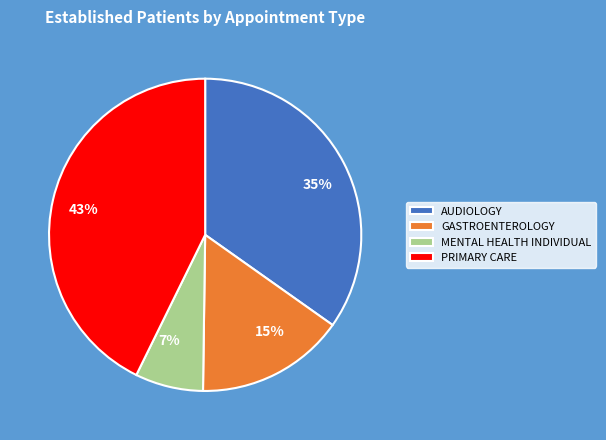

Which slice is the largest?

PRIMARY CARE